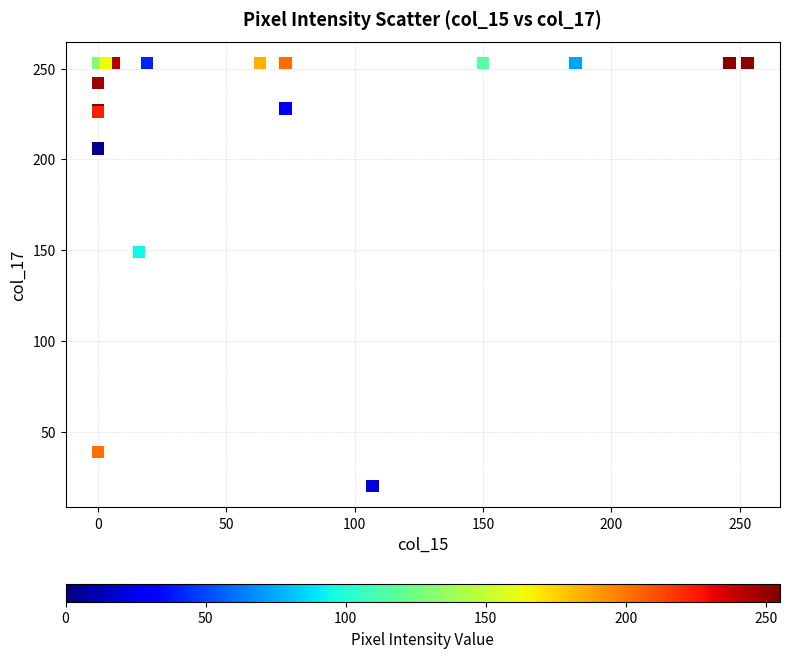

What Y value in the scatter plot is closest to 136?

149